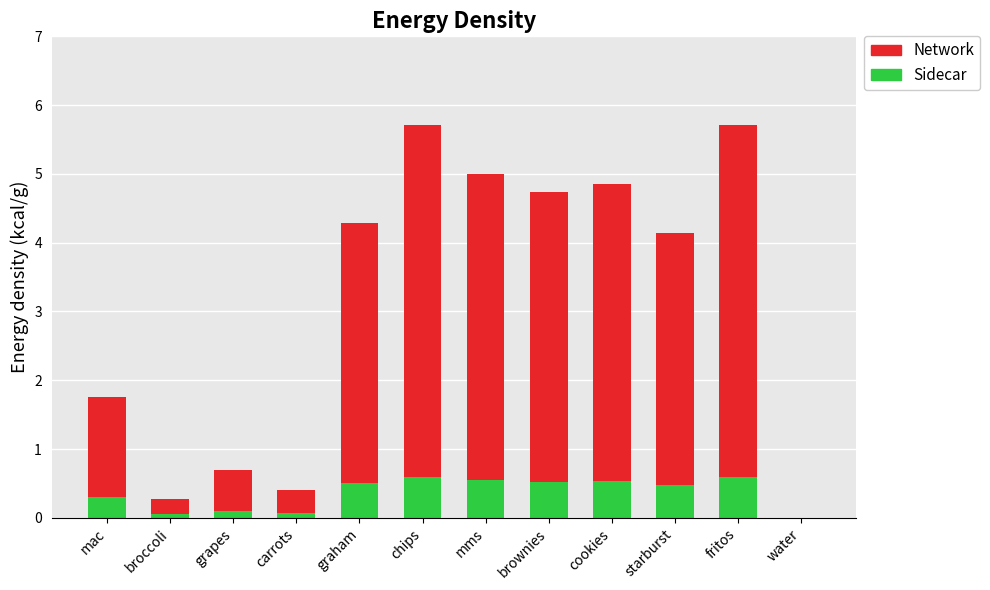

True or false: Sidecar has a value of 0.3 at mac.

True